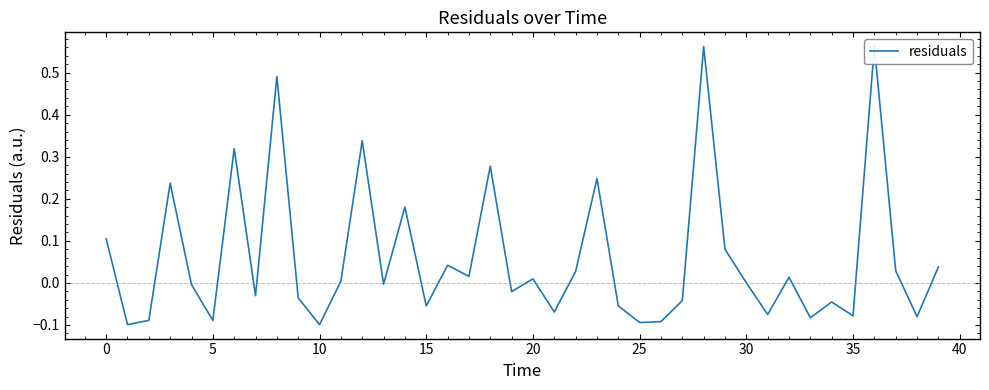

How many interior local valleys (lower than both neighbors) does the data have?

14